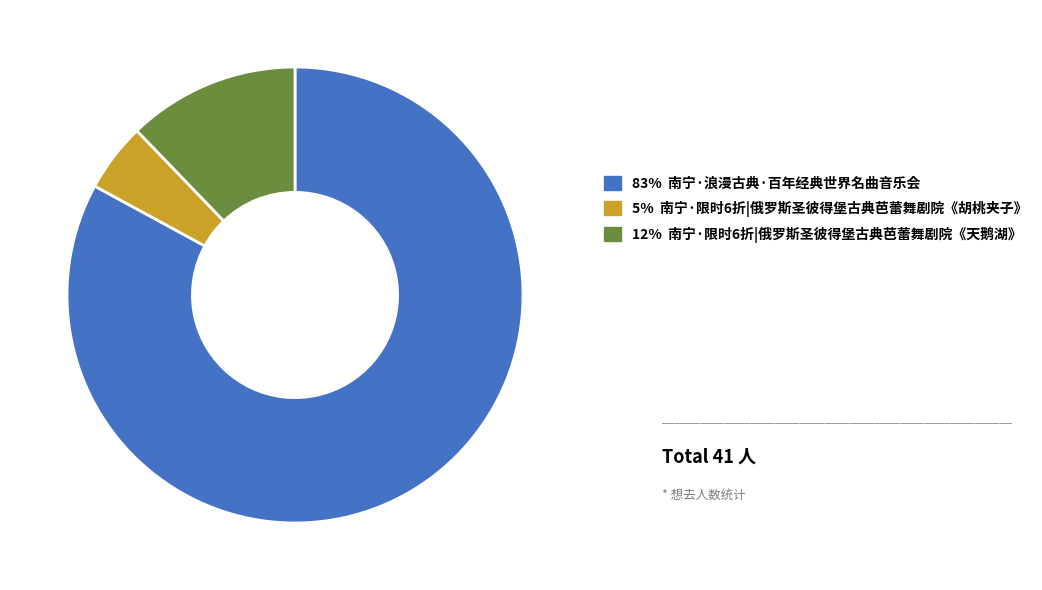

Is there any slice that represents more than half of the pie?

Yes